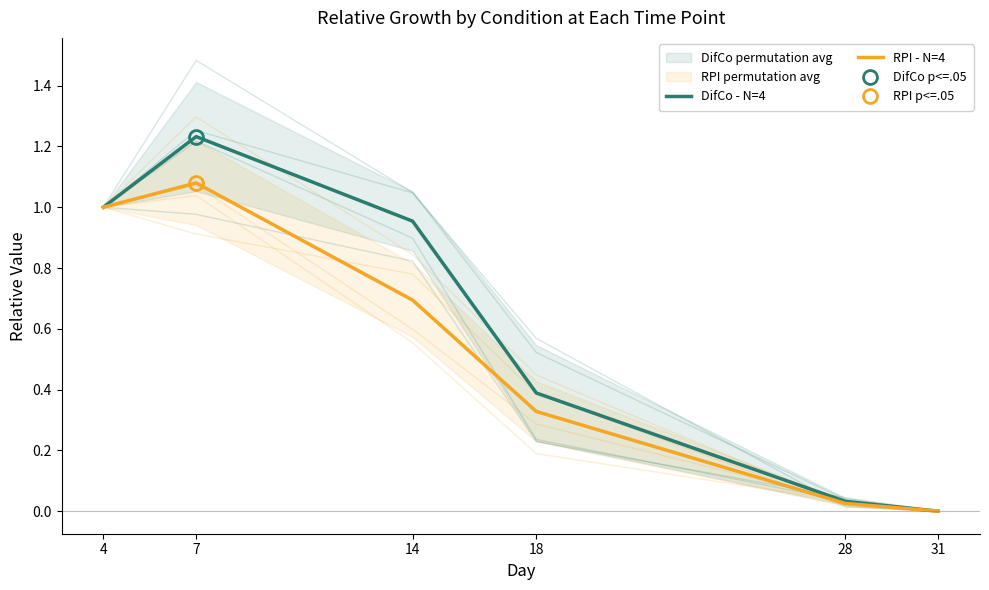

At how many categories does at least one series exceed 0?

5